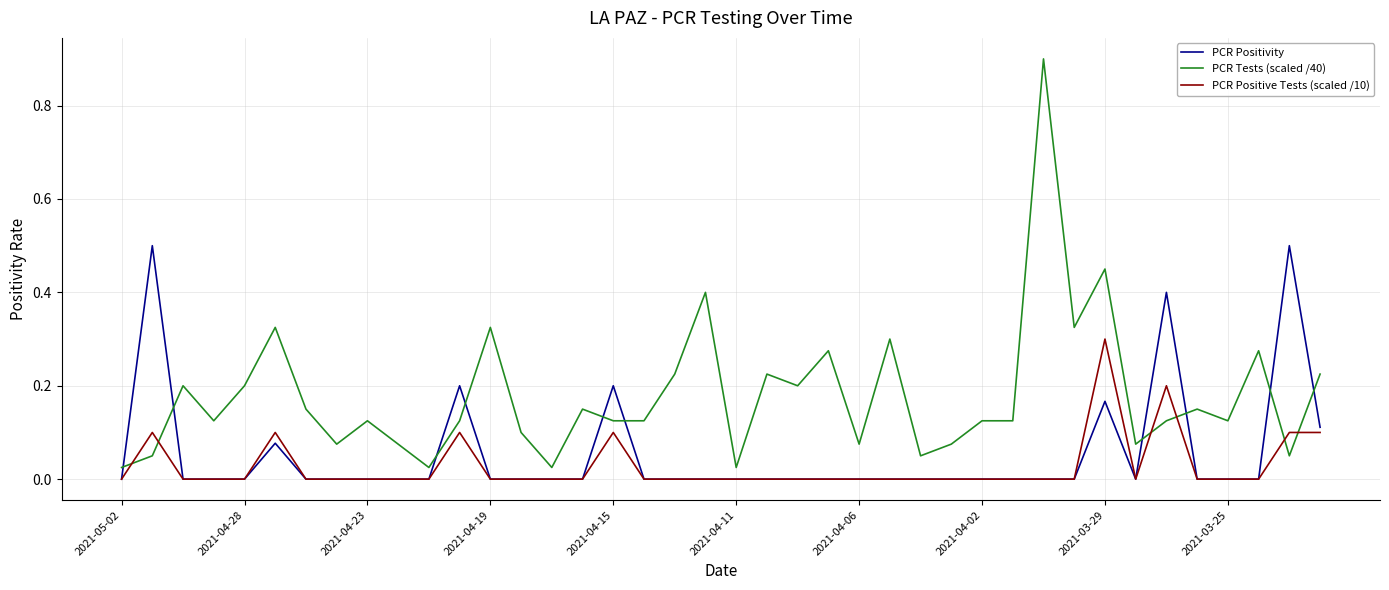

How many distinct data groups are displayed?

3